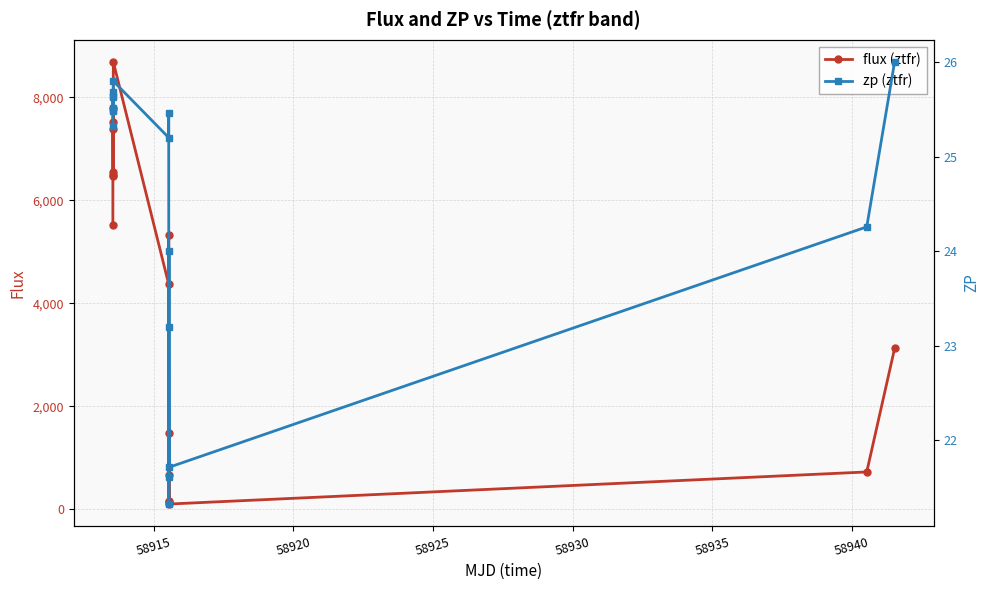

What is the highest value of the flux (ztfr) series?

8689.9